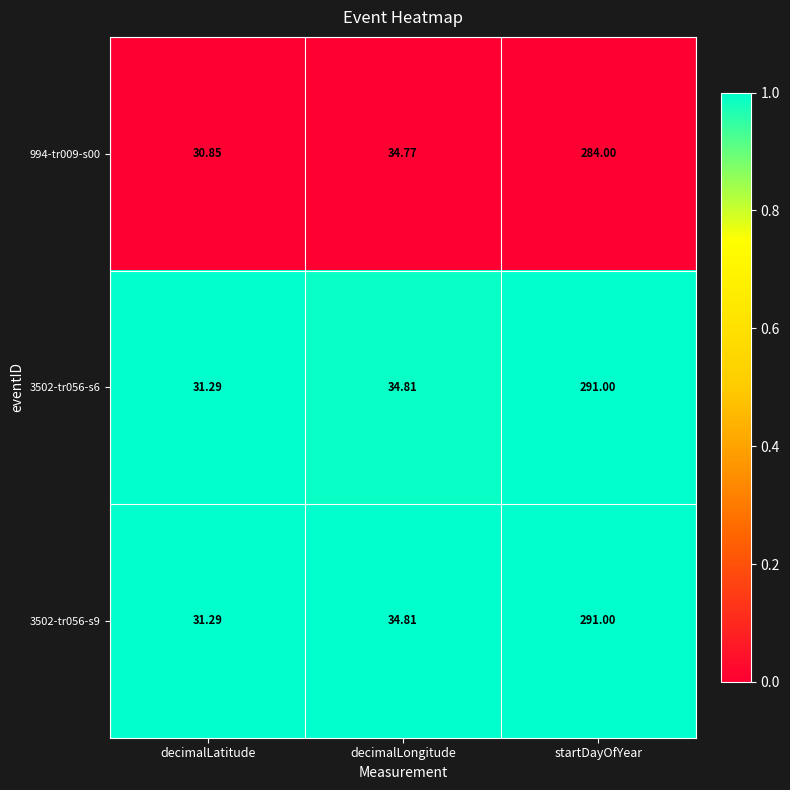

At which label does 994-tr009-s00 reach its peak?

startDayOfYear